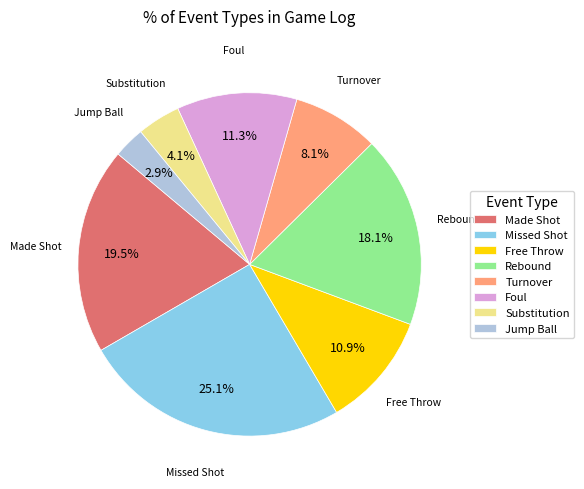

Is there a majority slice in this chart?

No